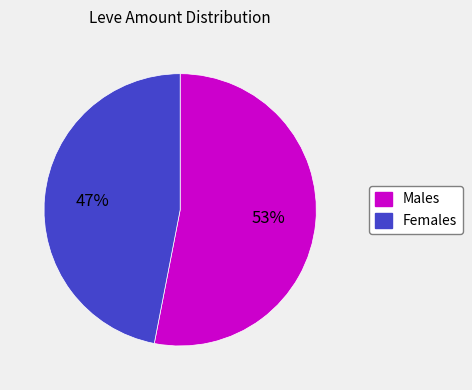

Is there a majority slice in this chart?

Yes